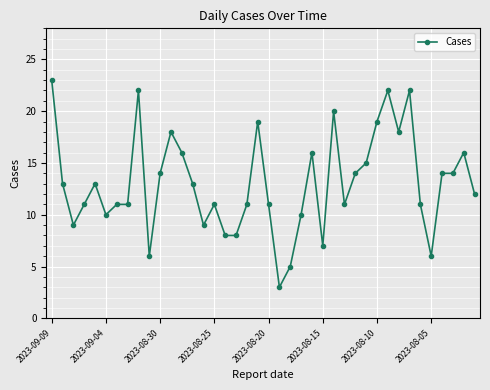

Reading right to left, transcribe all the data shown in this chart.

12	16	14	14	6	11	22	18	22	19	15	14	11	20	7	16	10	5	3	11	19	11	8	8	11	9	13	16	18	14	6	22	11	11	10	13	11	9	13	23